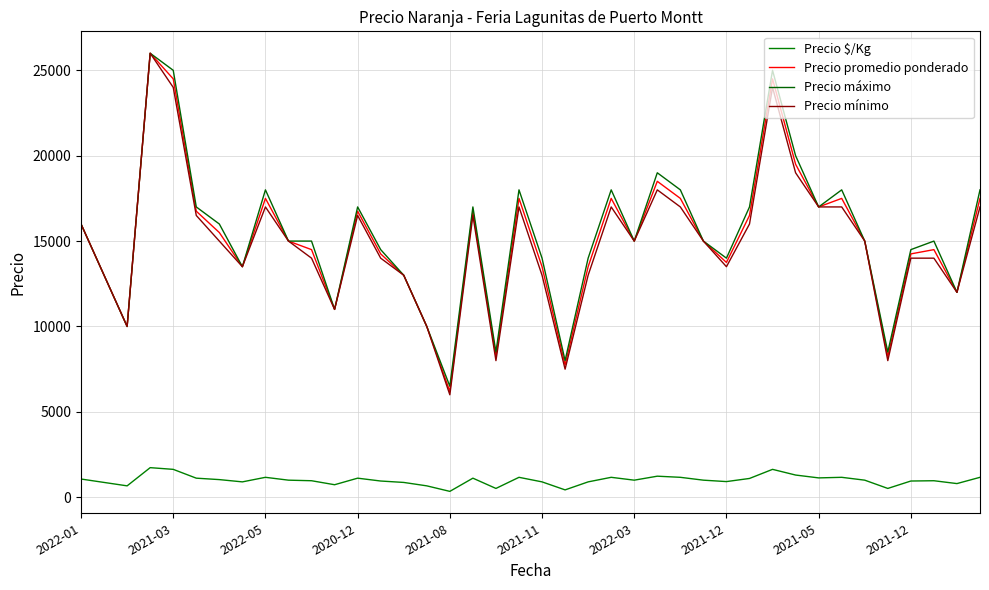

Does the chart have visible grid lines?

Yes